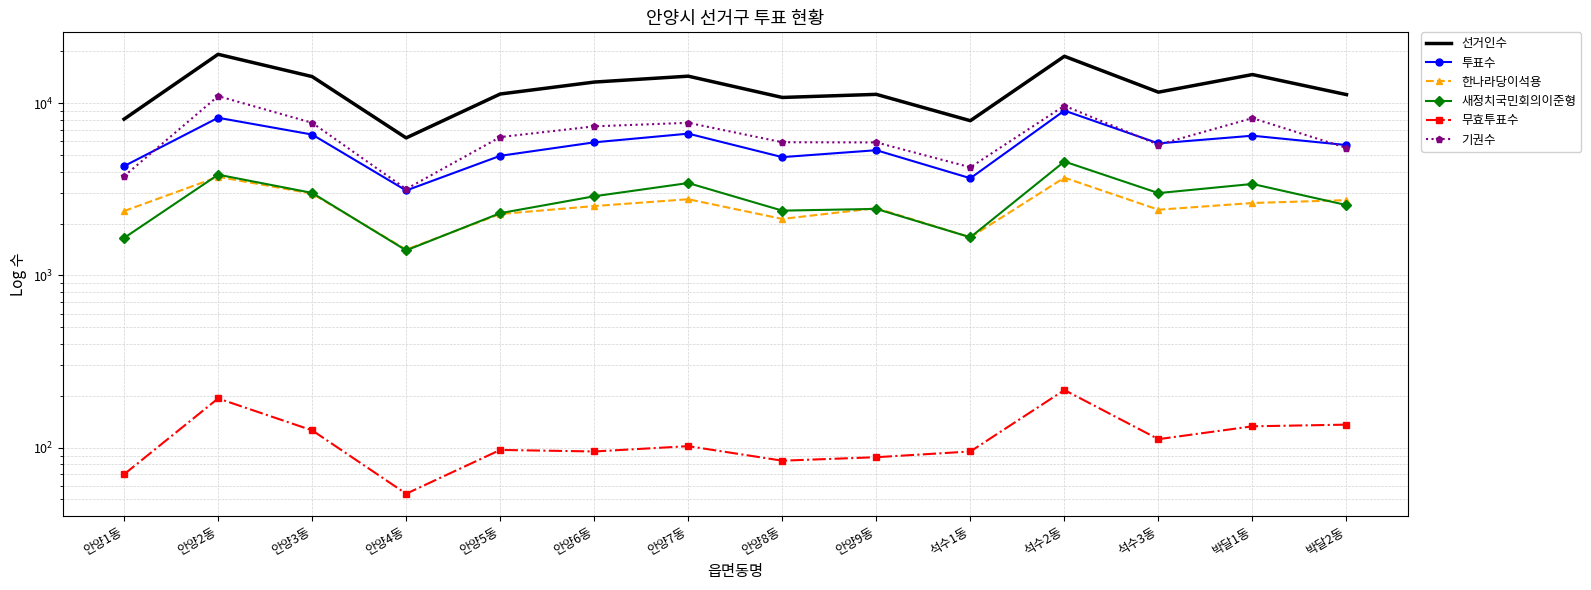

Is this an area chart (filled region under the line)?

No